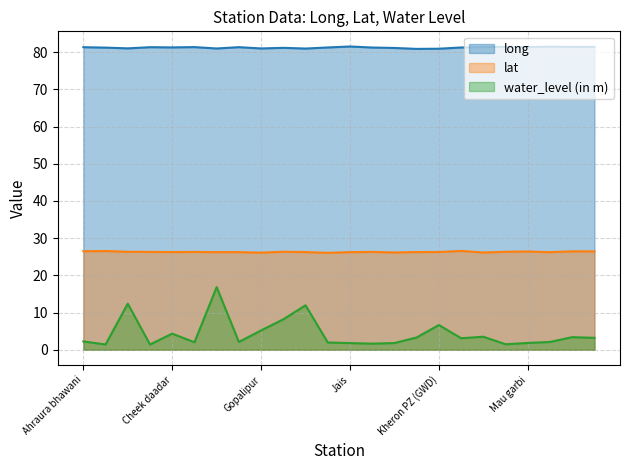

True or false: lat has a value of 47.2 at Matrwa.

False